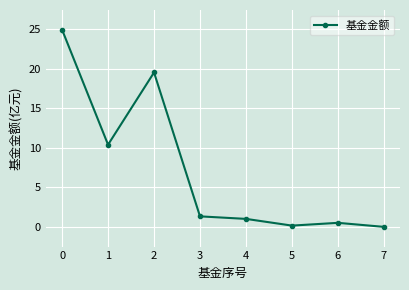

What is the change in value from 0 to 2?

-5.4